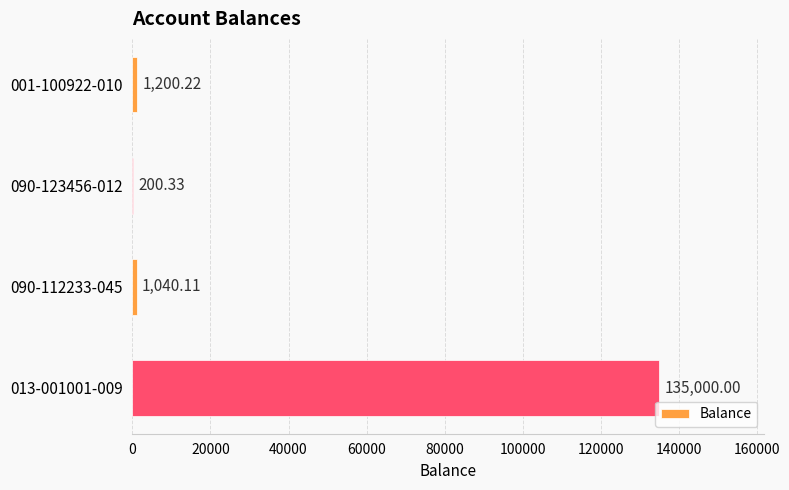

Between 090-112233-045 and 001-100922-010, which is larger?

001-100922-010